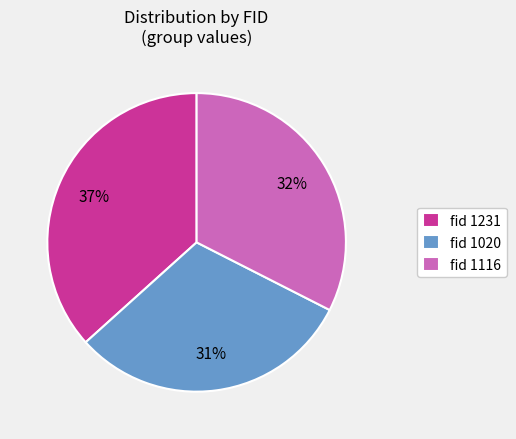

Is it true that fid 1020 is 31% of the pie?

True